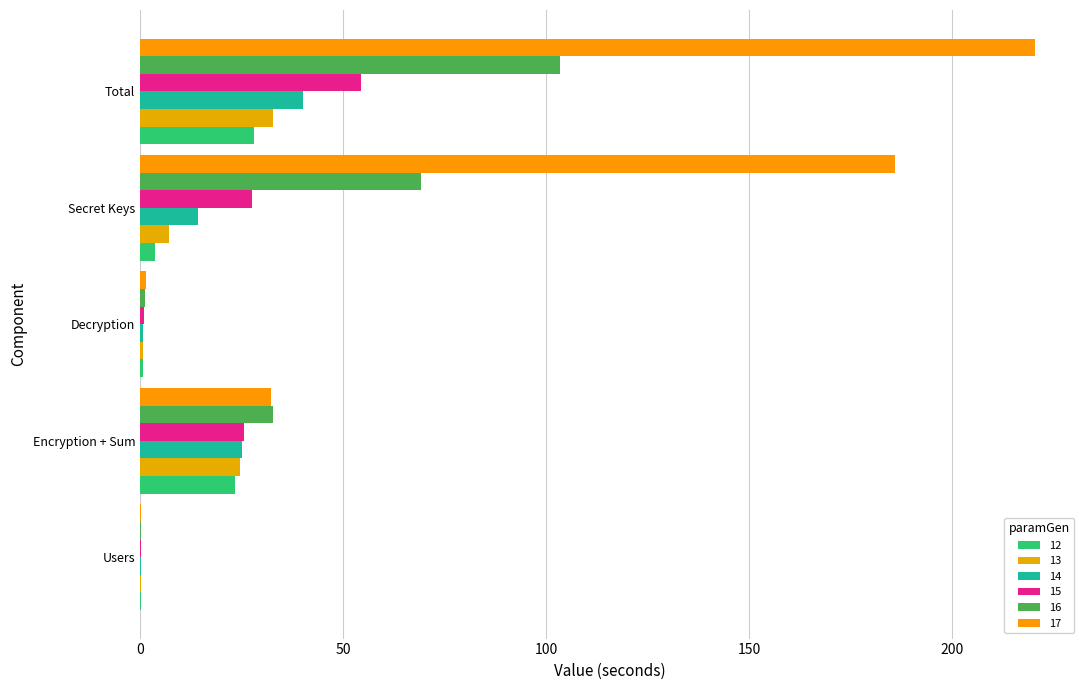

Where is 13 nearest to the value 16?

Encryption + Sum